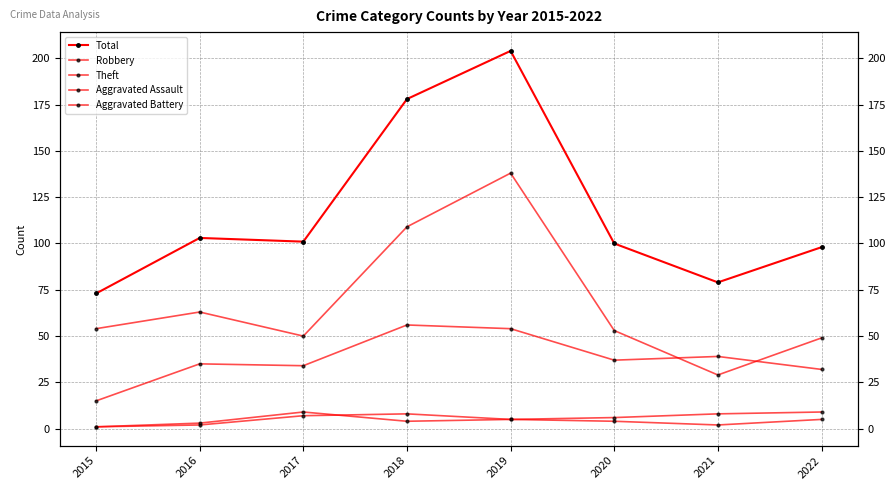

True or false: Total and Aggravated Battery intersect in this chart.

False